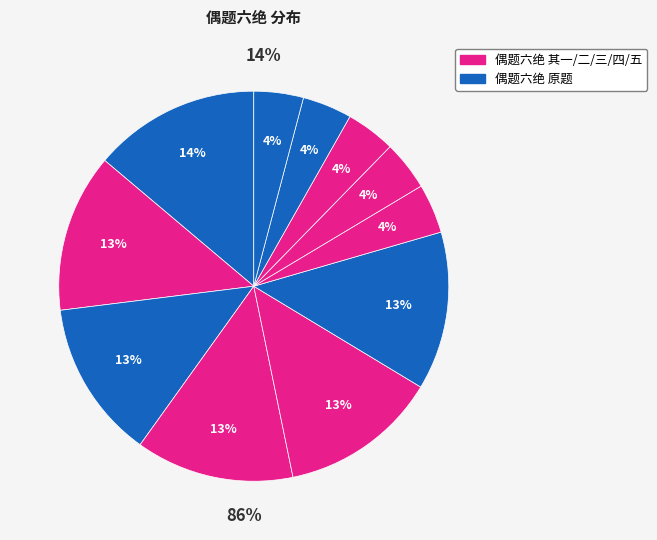

Does 偶题六绝 其二 represent more than half of the total?

No